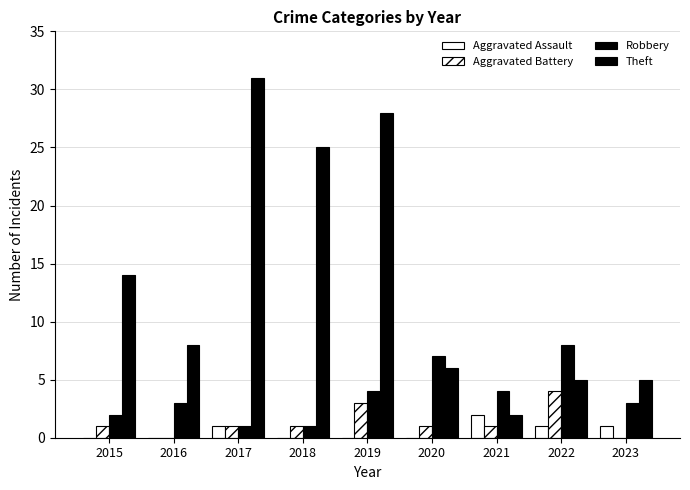

List the series in order of their peak value, lowest first.

Aggravated Assault, Aggravated Battery, Robbery, Theft